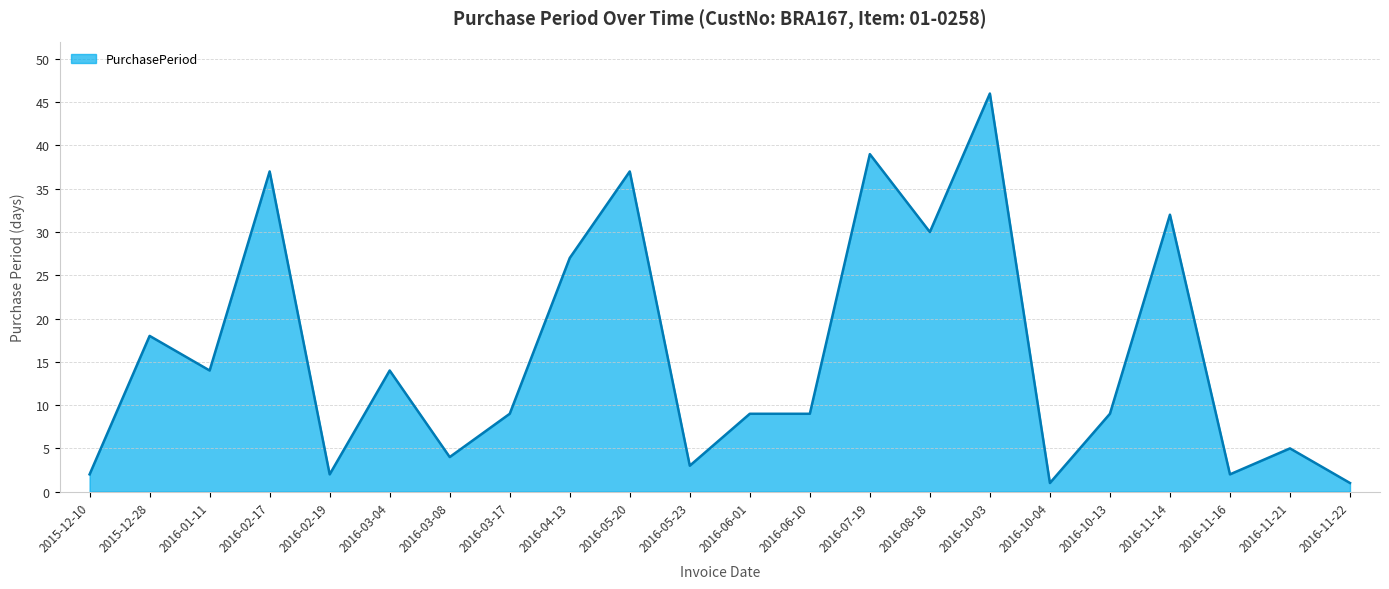

What position from the left is 2016-03-08?

7